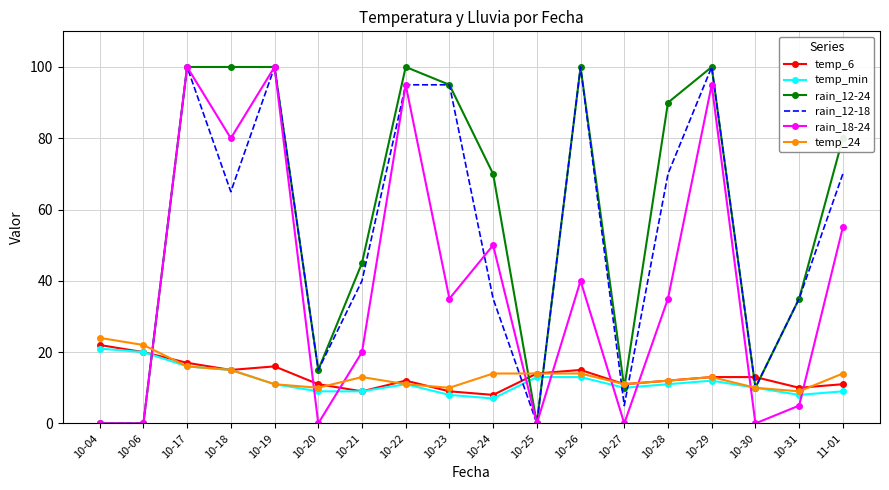

At which category is the sum across all series the highest?

10-17